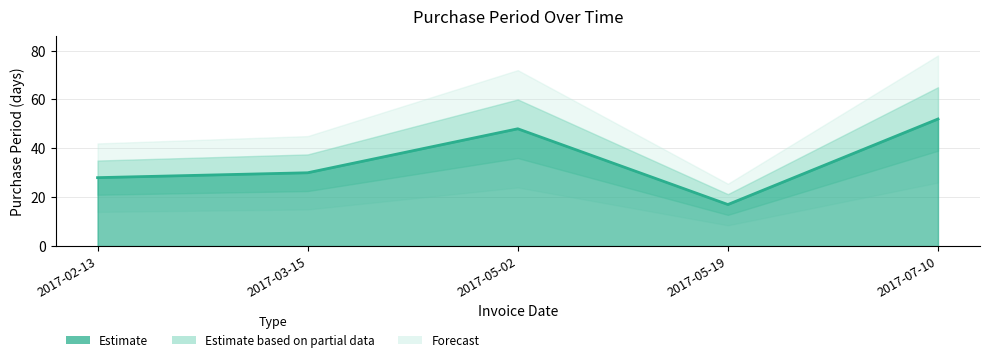

How many interior local peaks (higher than both neighbors) does the data have?

1